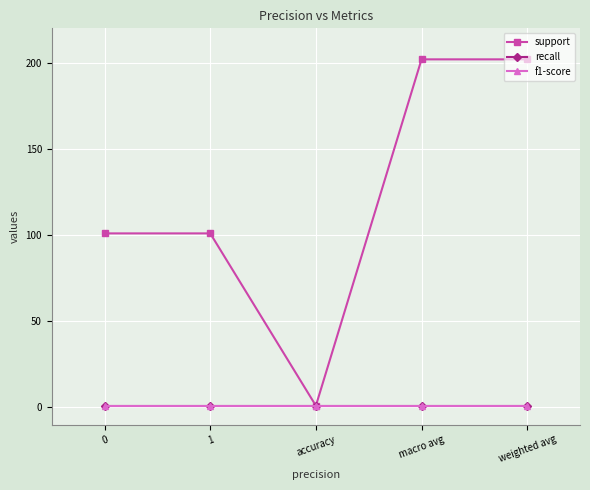

Does the chart have visible grid lines?

Yes